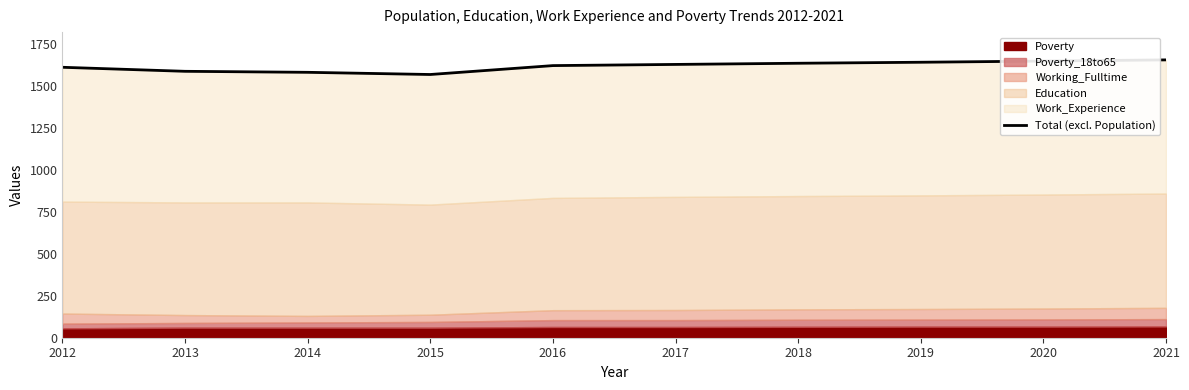

The chart shows a value of 2225 at 2013. True or false?

False